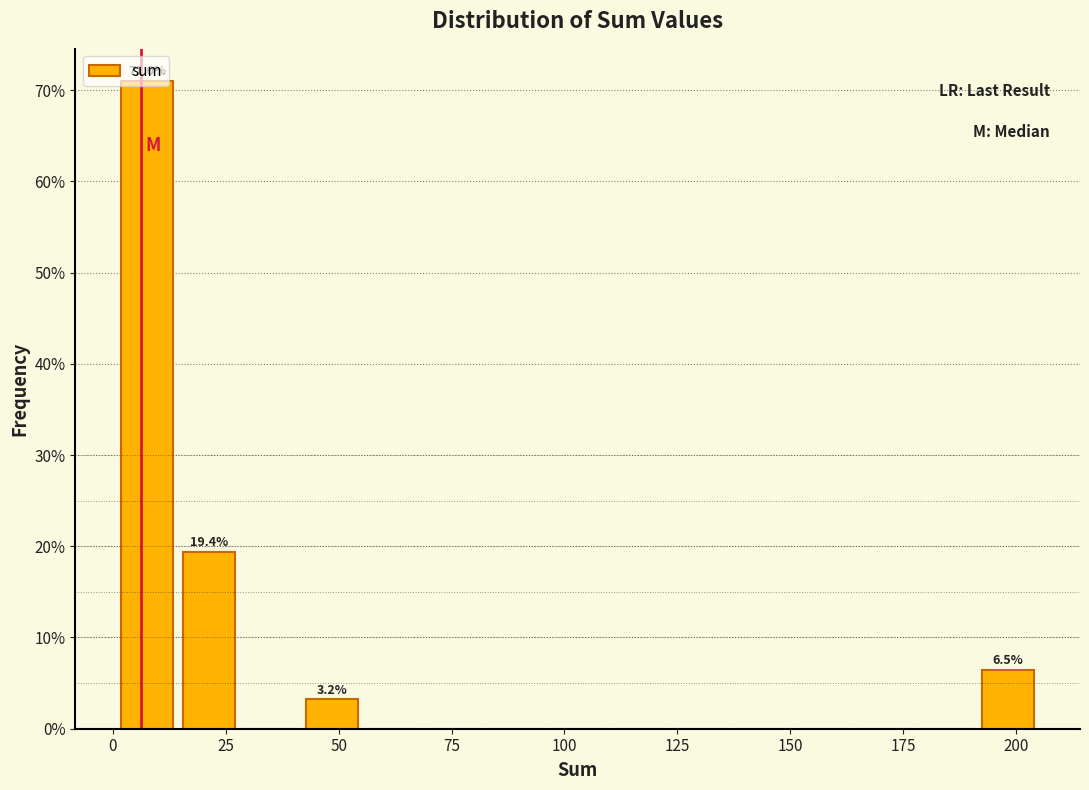

Around what value on the x-axis is the tallest bar? Give the approximate position of its centre, as read against the axis.

10